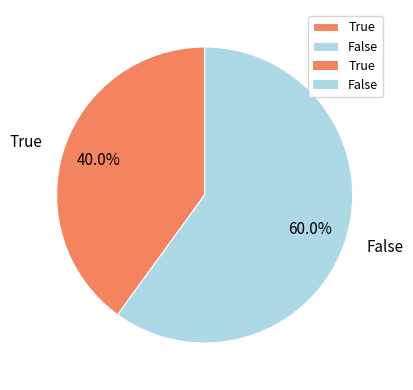

Approximately how many times larger is the value at True compared to False?

0.7